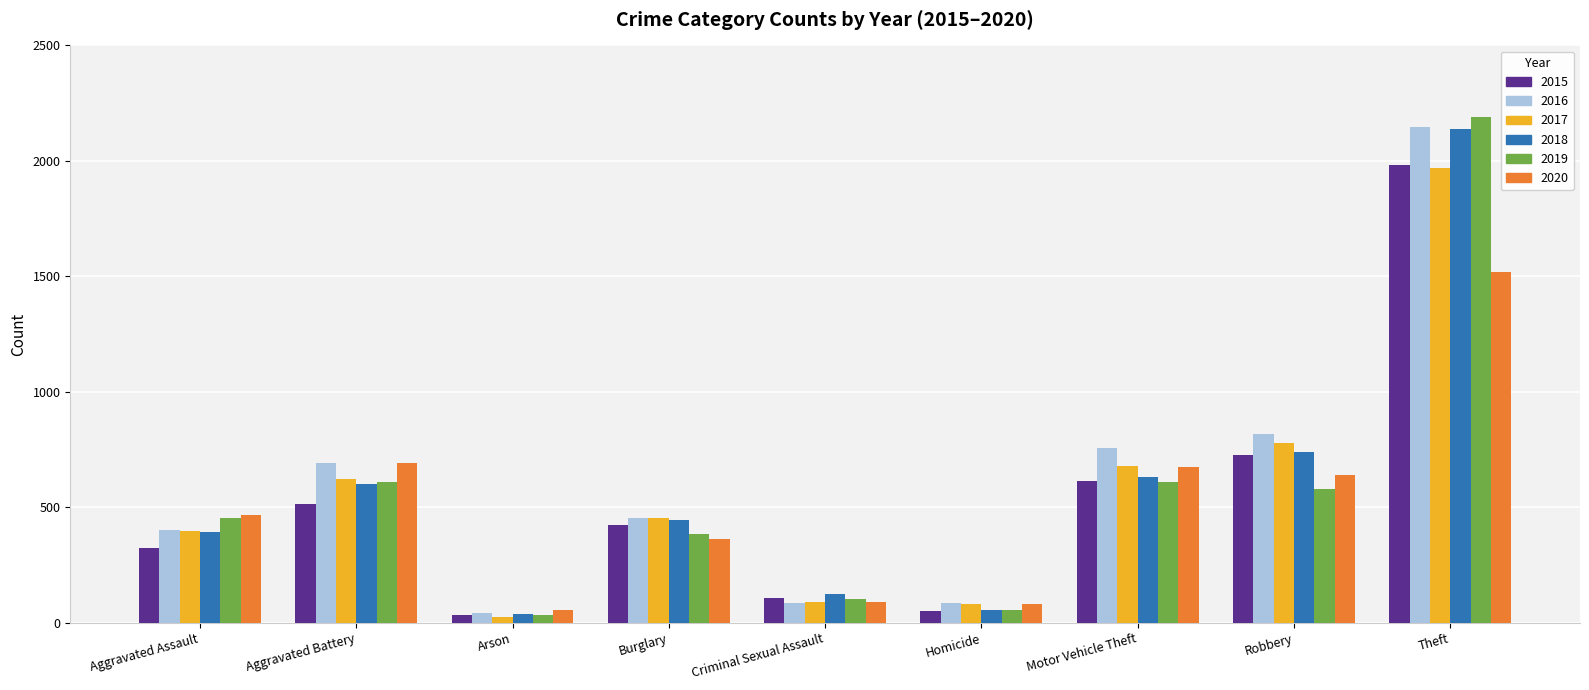

What is the label of the 3rd bar from the right?

Motor Vehicle Theft